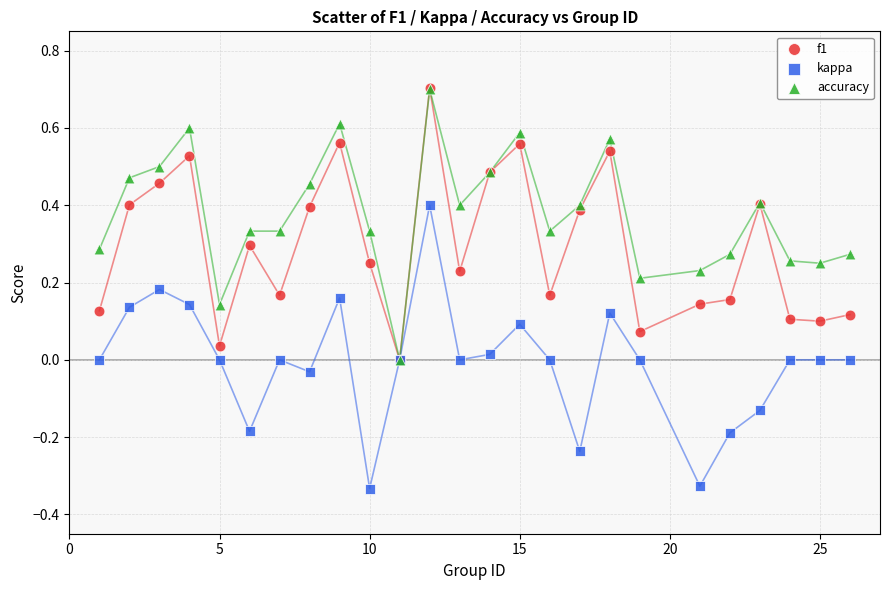

Which series has the largest Y range (max minus min)?

kappa